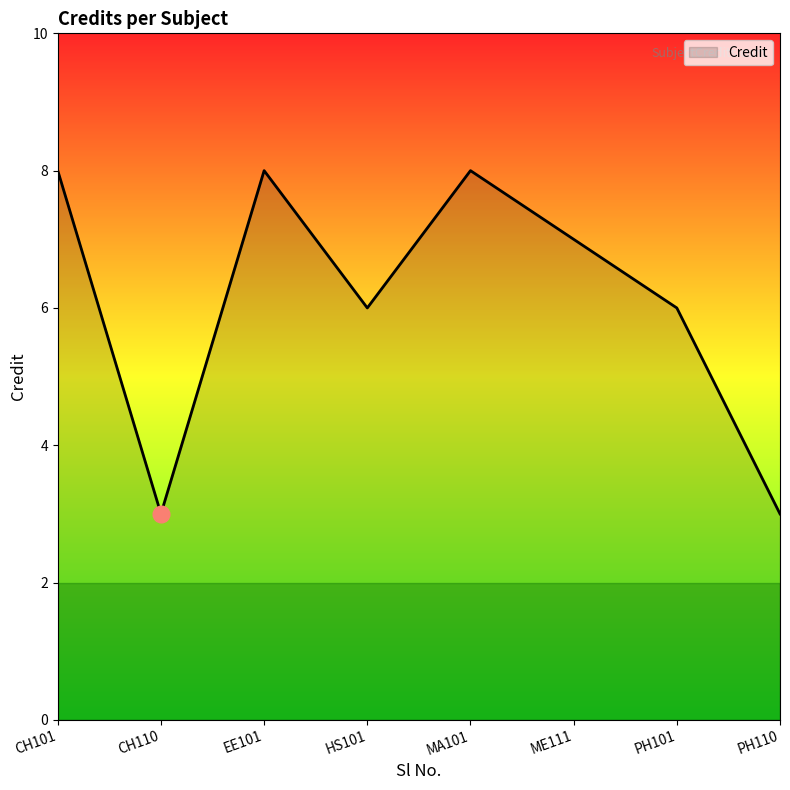

How many values are between 6 and 8?

6